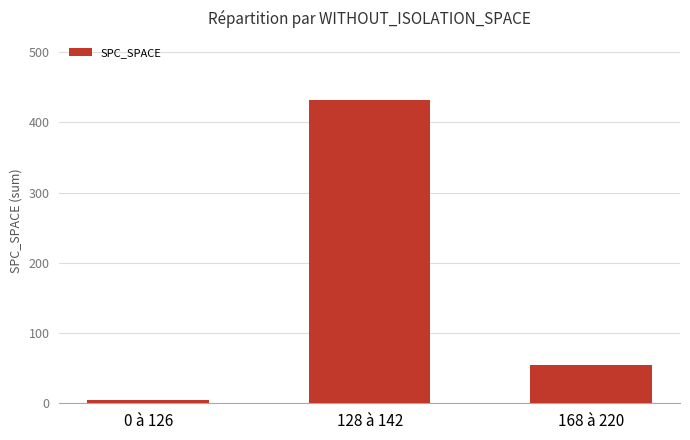

Reading left to right, list all the values displayed in this chart.

0 à 126=5	128 à 142=431	168 à 220=54